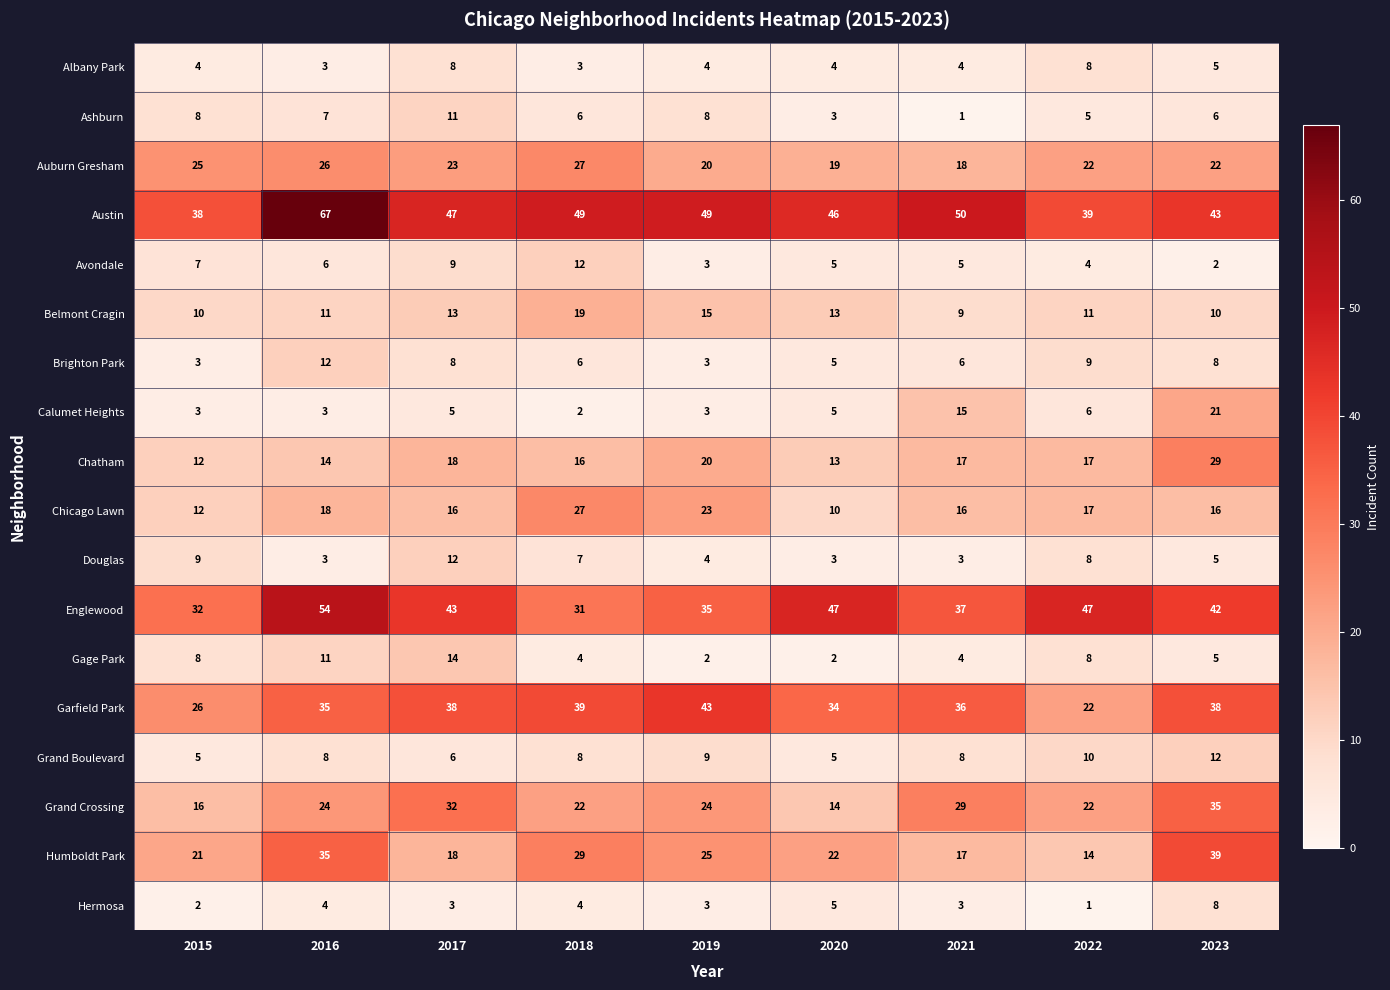

Which series has the widest spread of values?

Austin